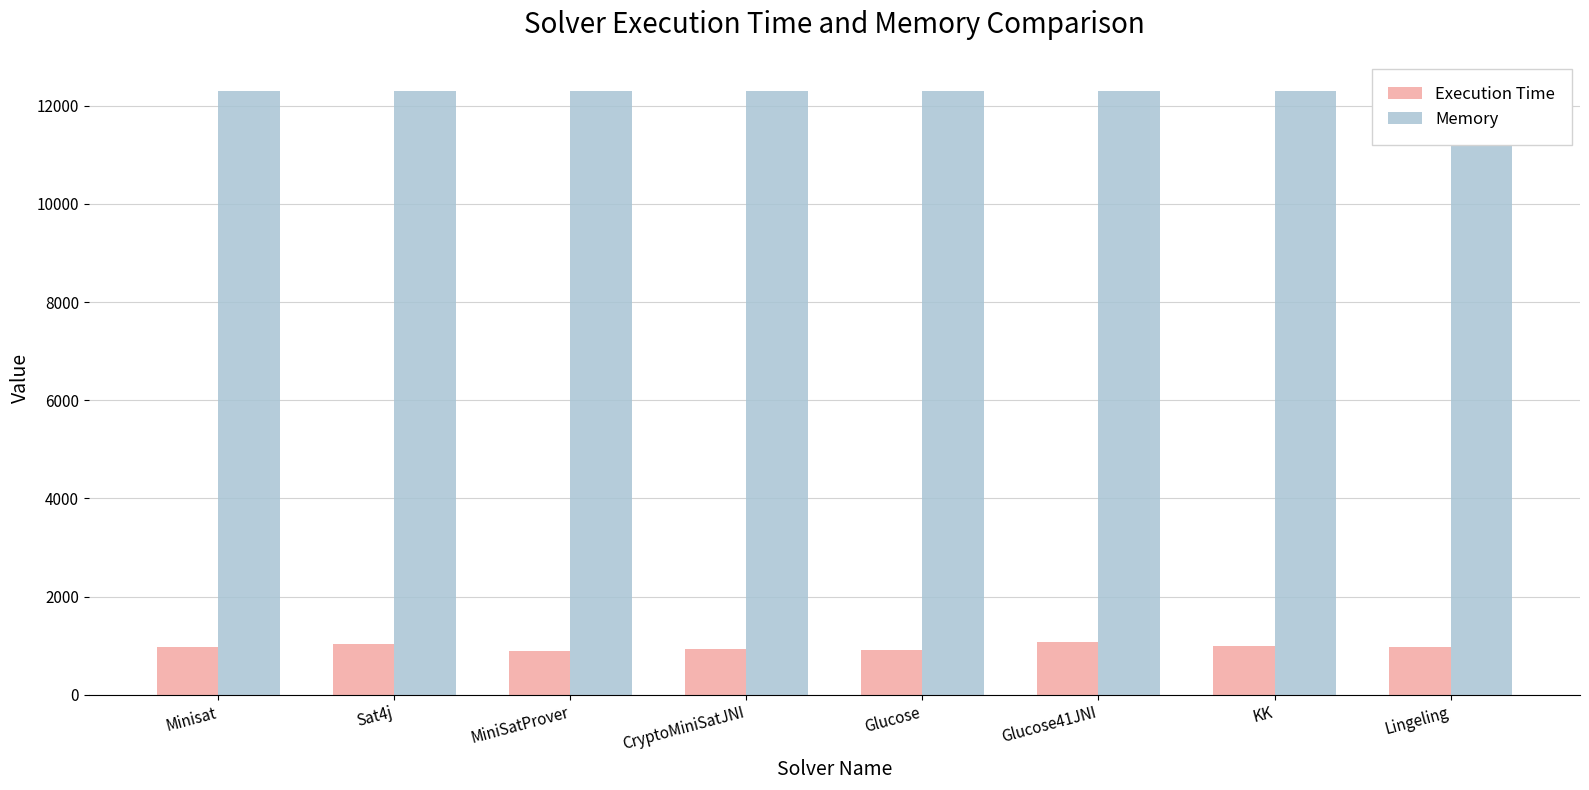

Reading left to right, what are all the values shown in this chart?

Execution Time: 983	1035	897	936	923	1069	992	982
Memory: 12294	12294	12298	12294	12294	12294	12294	12294